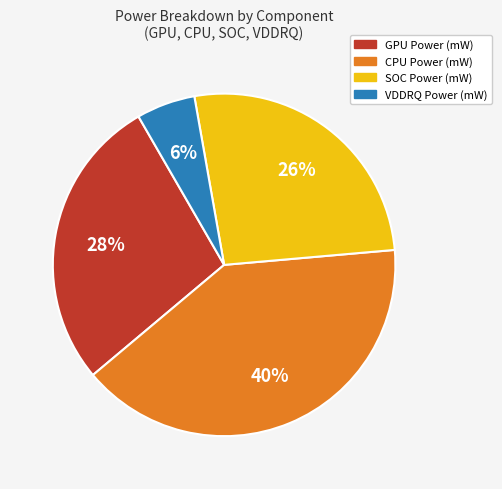

Is there a majority slice in this chart?

No